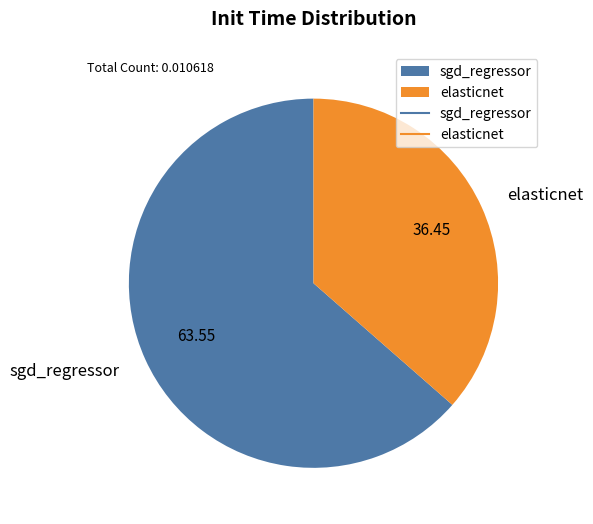

Between elasticnet and sgd_regressor, which is larger?

sgd_regressor